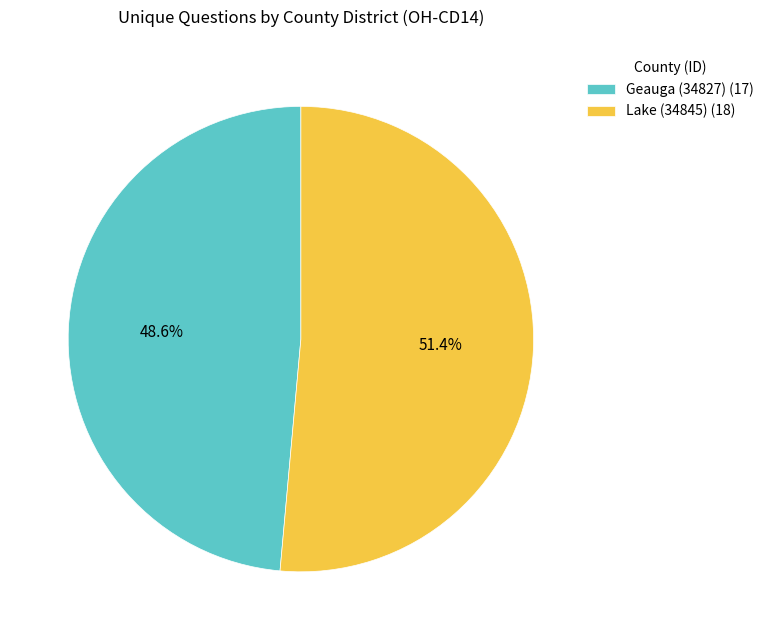

To the nearest percent, what percentage of the pie is Lake (34845)?

51%